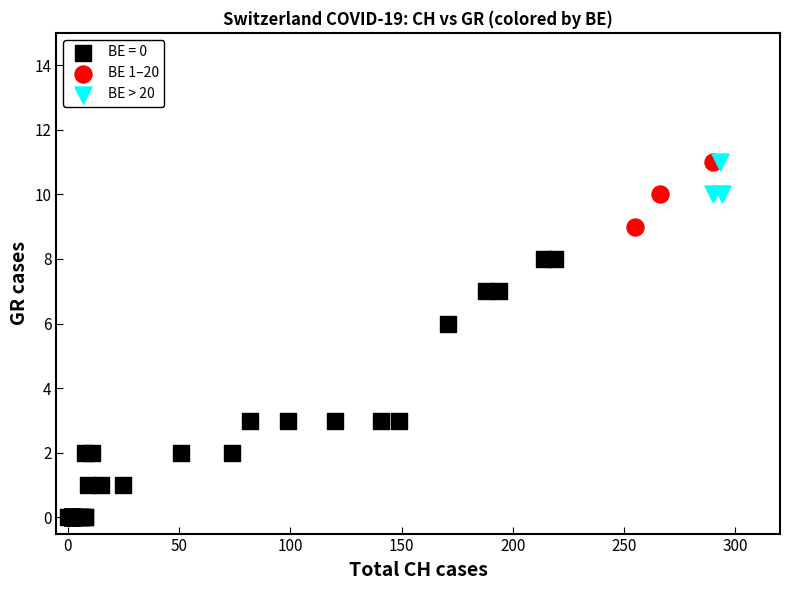

Which series has the widest spread of Y values?

BE = 0